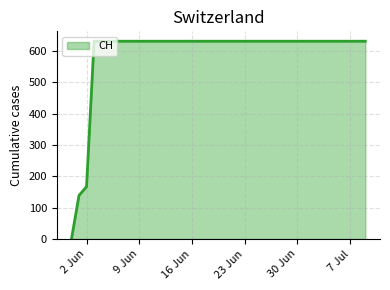

What is the maximum value shown in the chart?

631